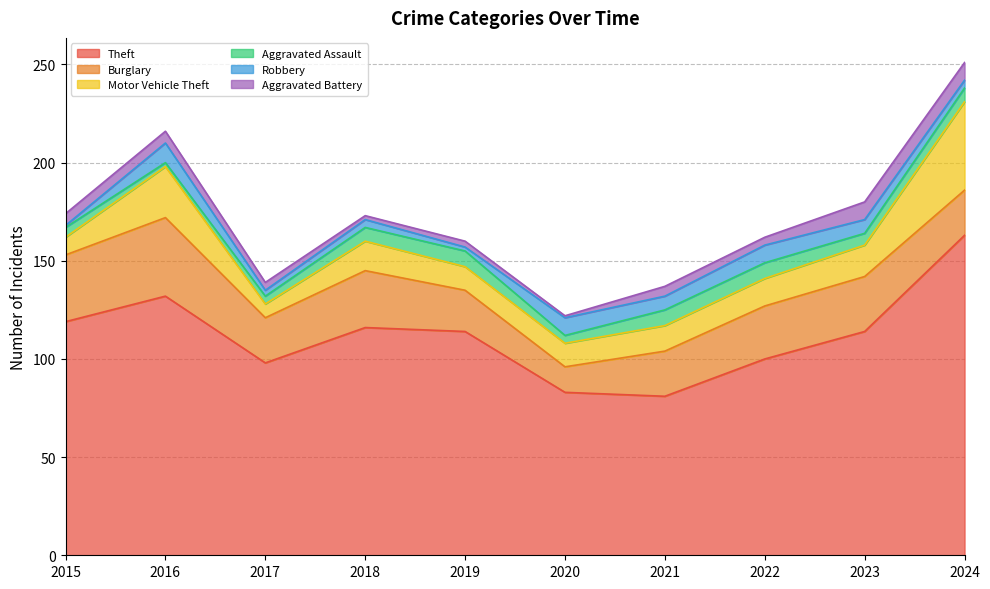

Count the number of data series in this chart.

6